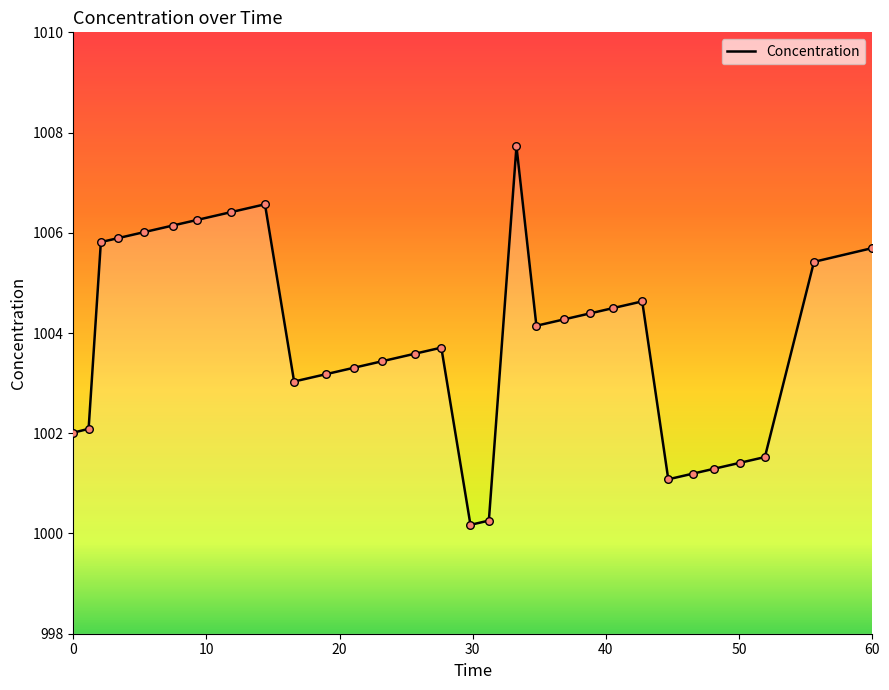

What is the maximum value shown in the chart?

1007.7